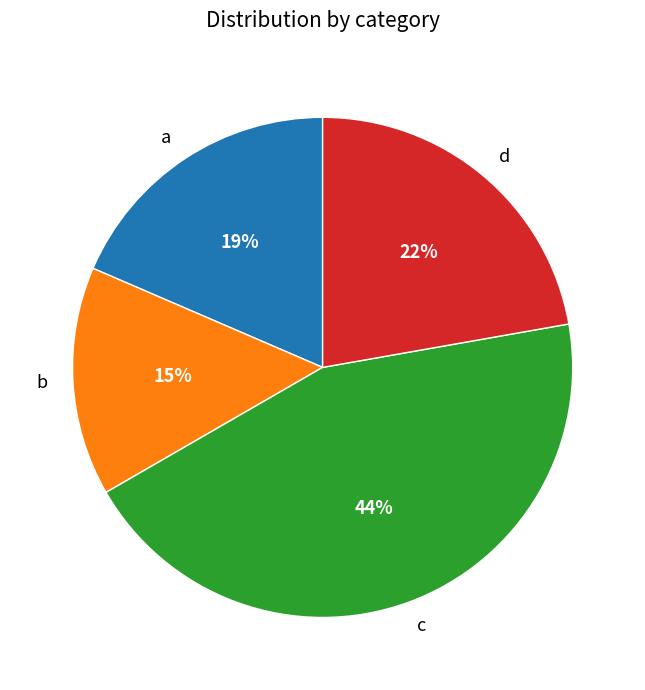

Count the number of slices in the pie.

4